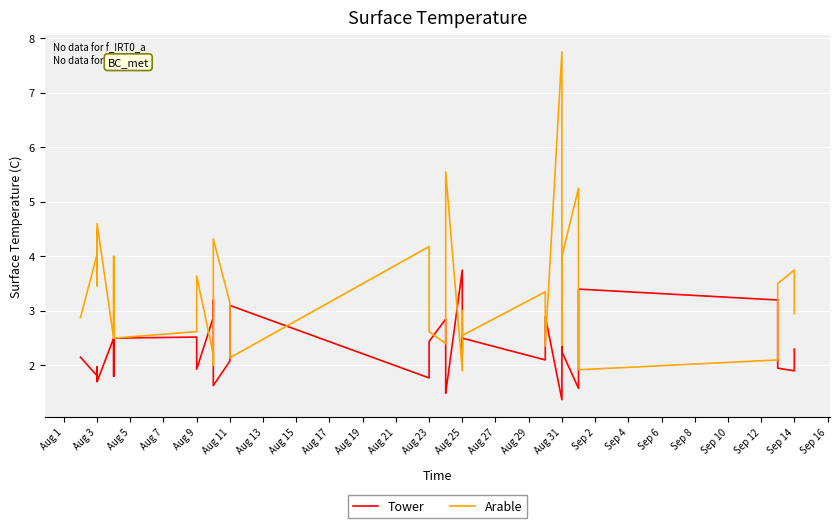

How many values in the Tower series are below 2?

16